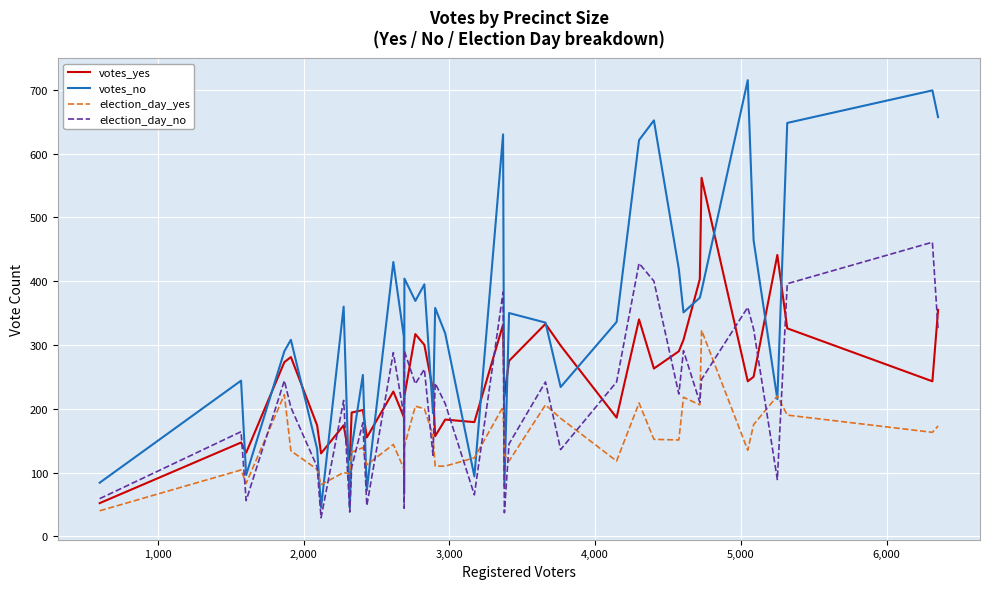

What is the minimum value shown in the chart?

29